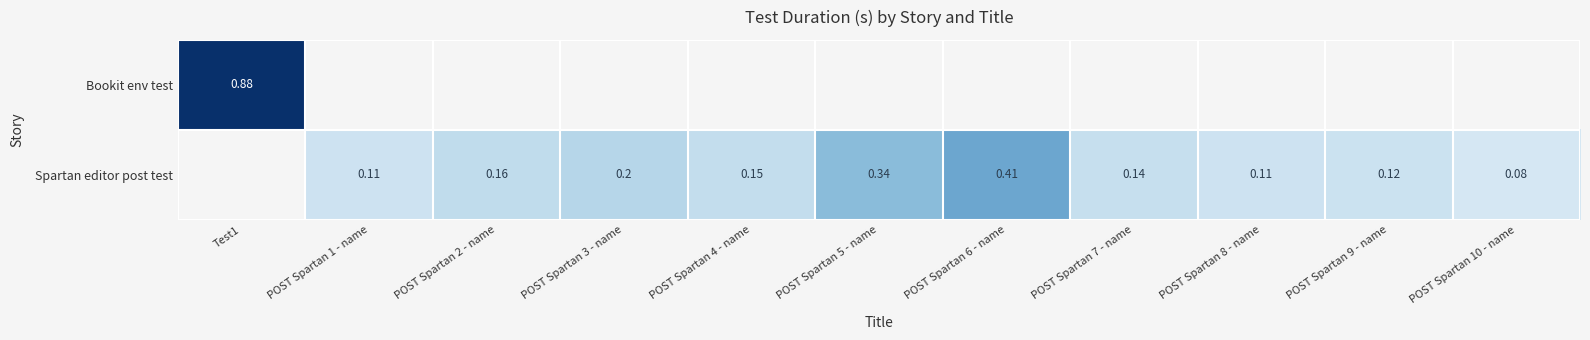

What is the lowest value of the Bookit env test series?

0.9